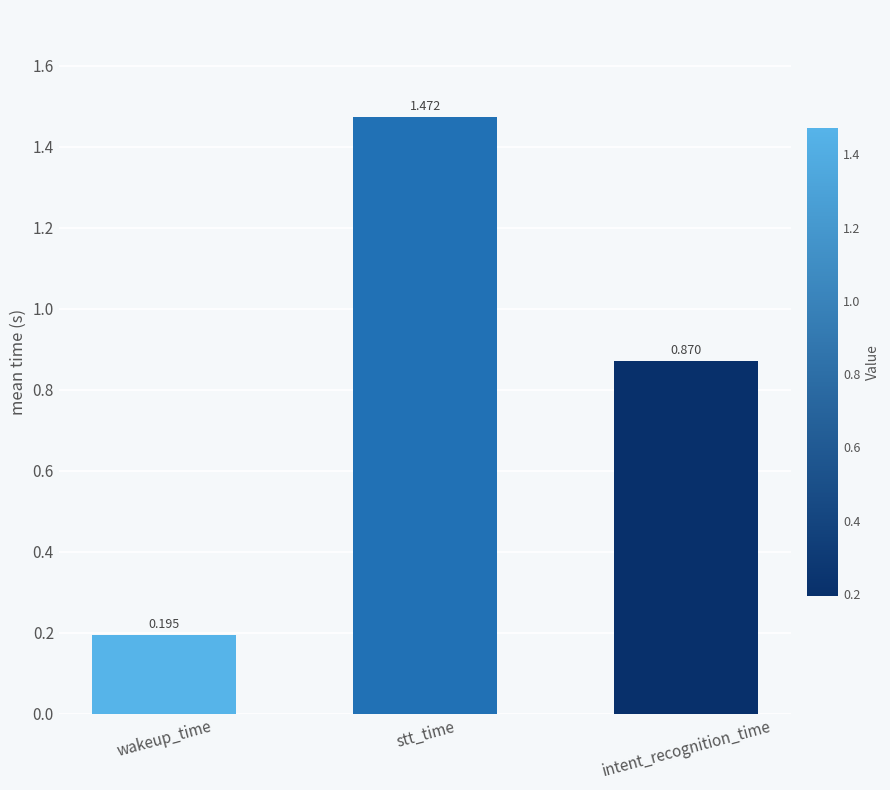

Which has a higher value, stt_time or wakeup_time?

stt_time